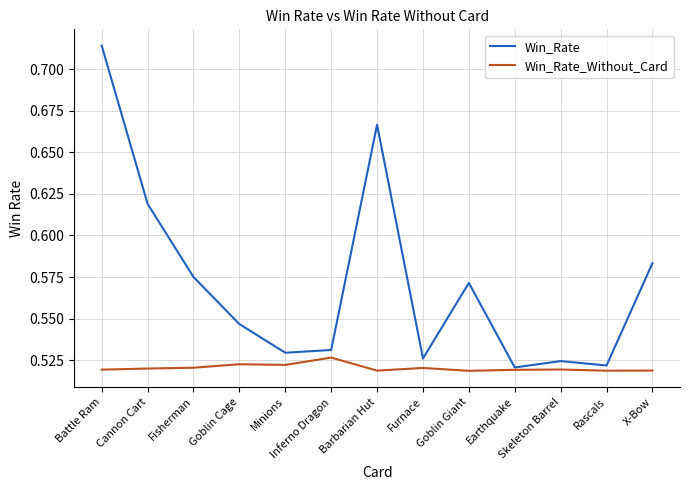

Which series changed the most between Cannon Cart and Skeleton Barrel?

Win_Rate